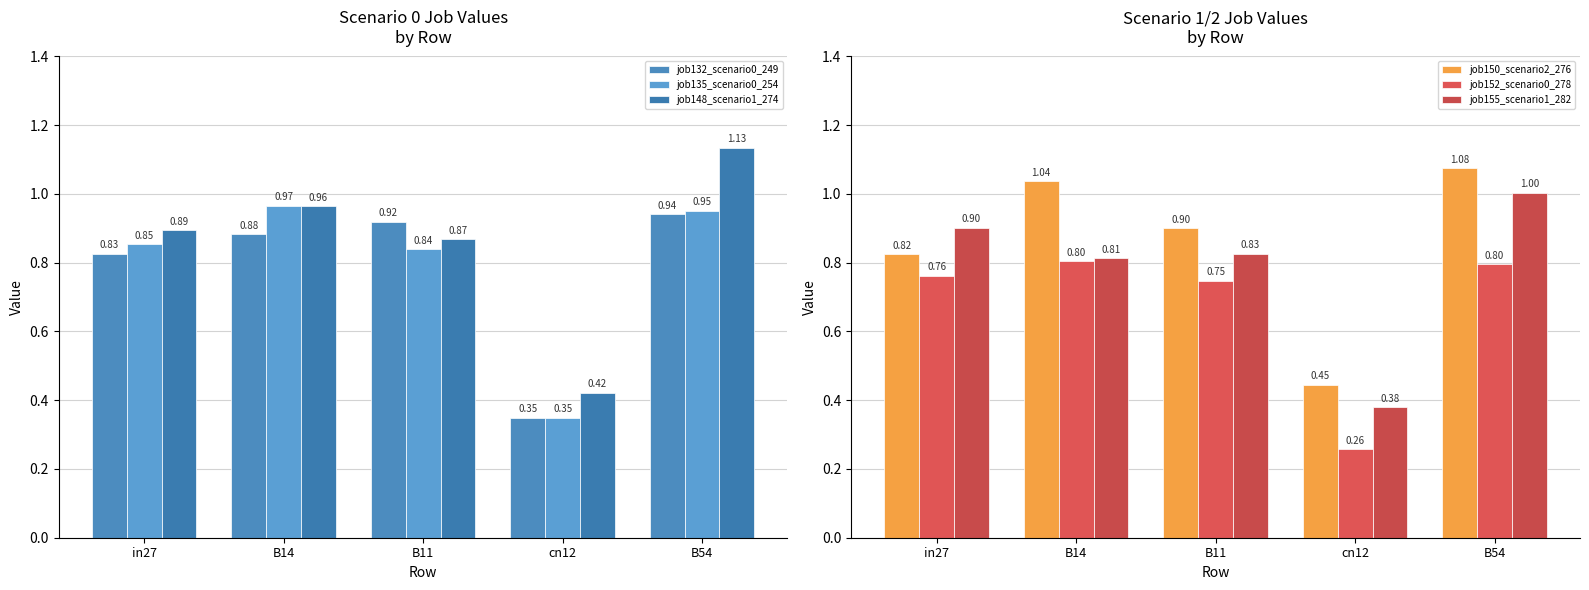

What is the total value across all series at B14?

5.5